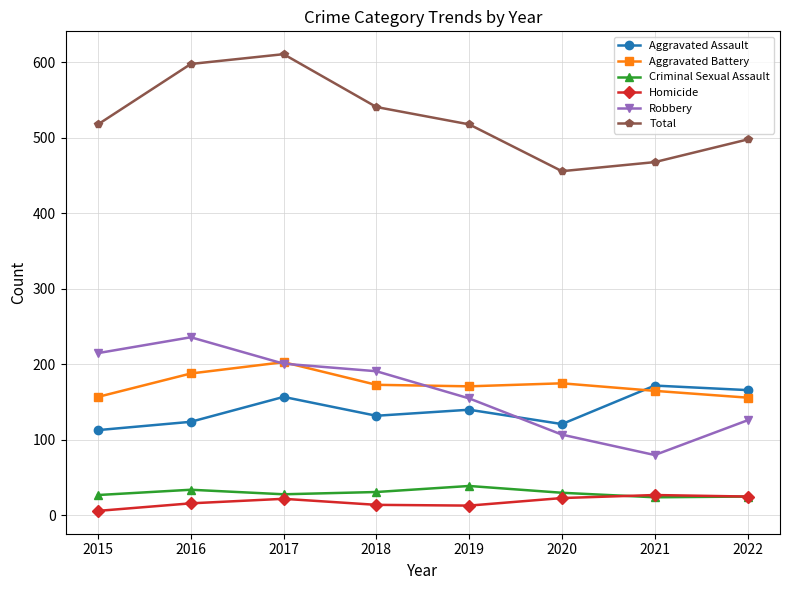

What is the smallest value displayed?

6